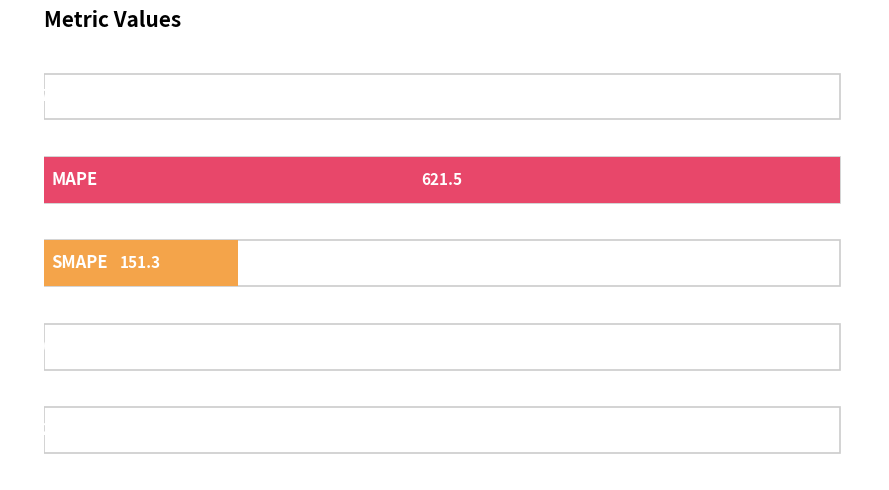

What is the sum of all values?

773.0